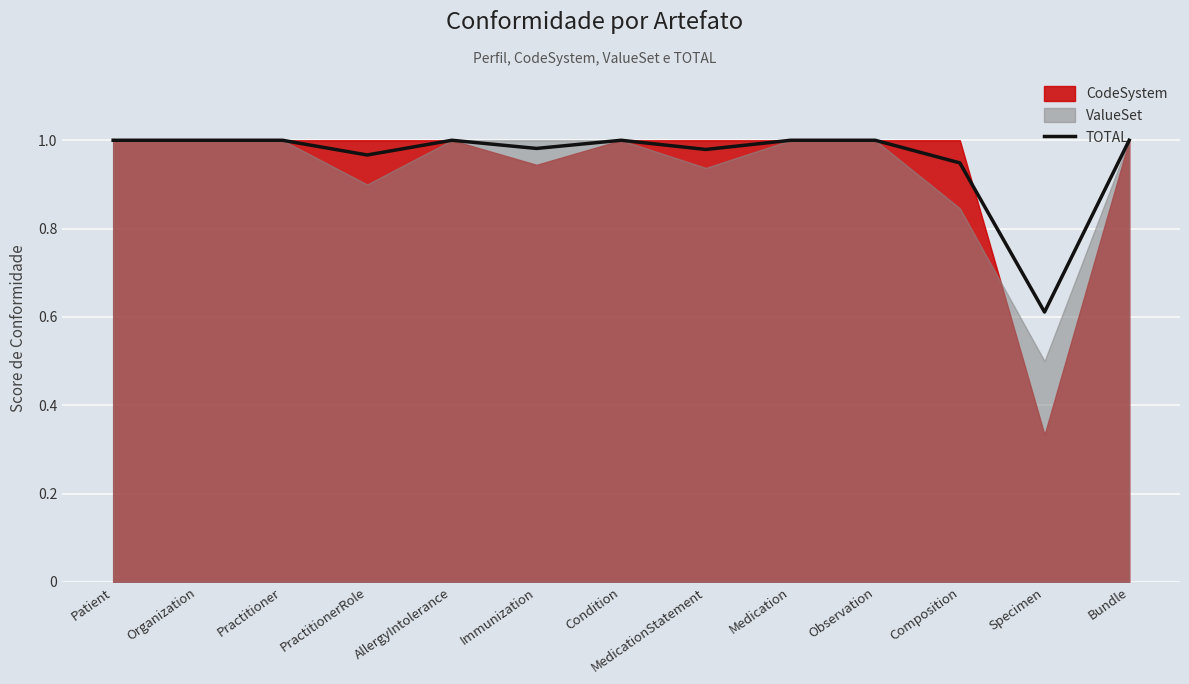

True or false: the data shows 1.0 at Immunization.

True